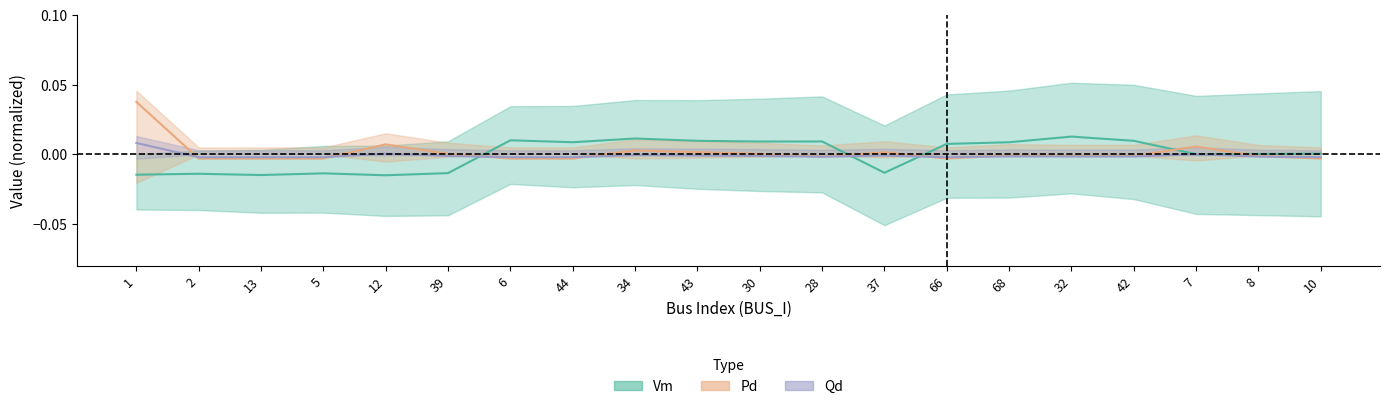

Is the value of Vm at 34 greater than the value of Qd at 43?

Yes